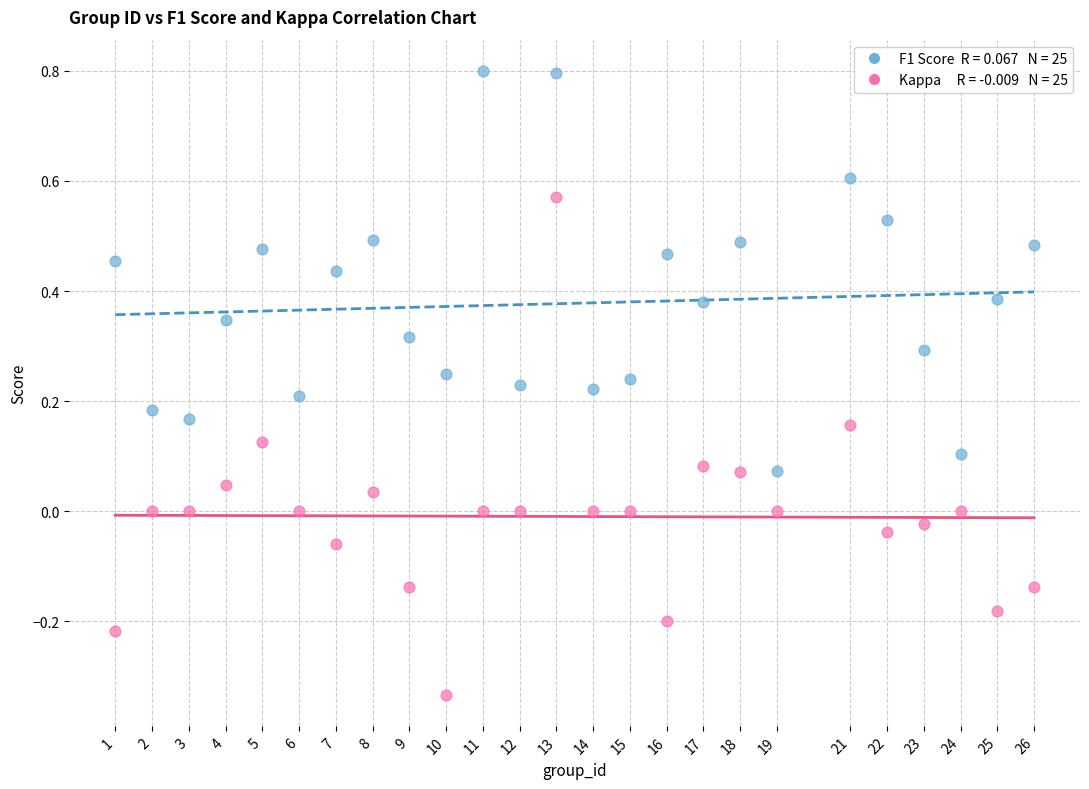

Across all data points, what is the range of X values (max minus min)?

25.0